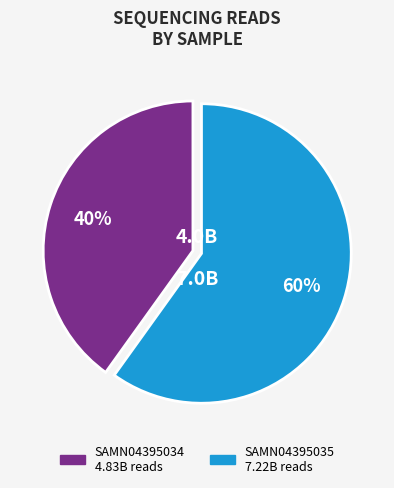

Between SAMN04395034 and SAMN04395035, which is larger?

SAMN04395035